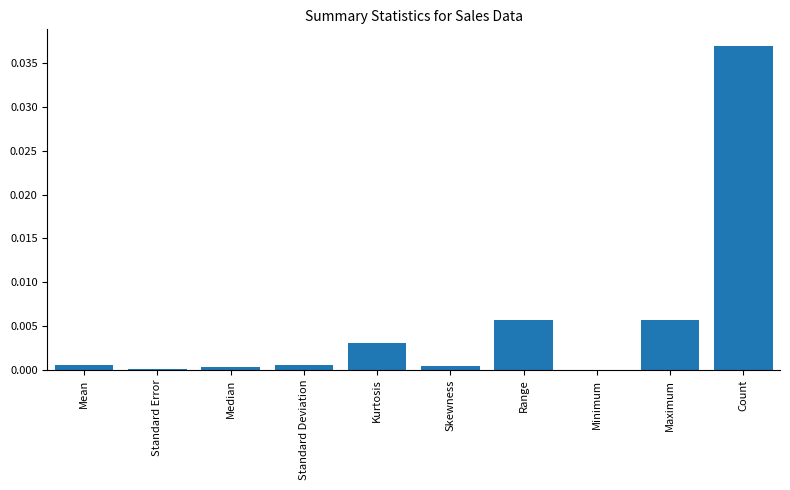

Is it true that the value at Kurtosis is 0.0?

True